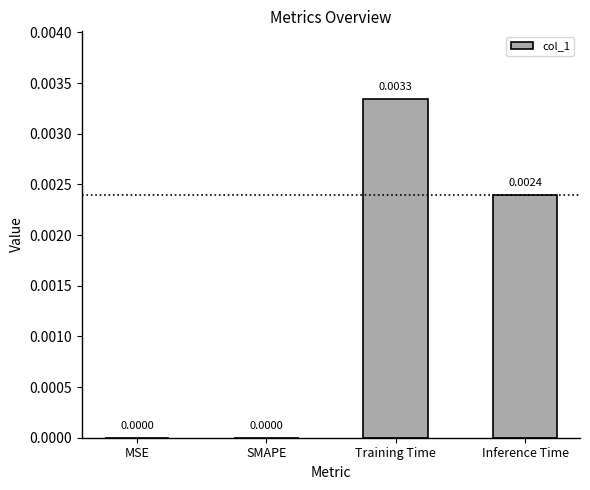

Which has a higher value, Training Time or SMAPE?

Training Time